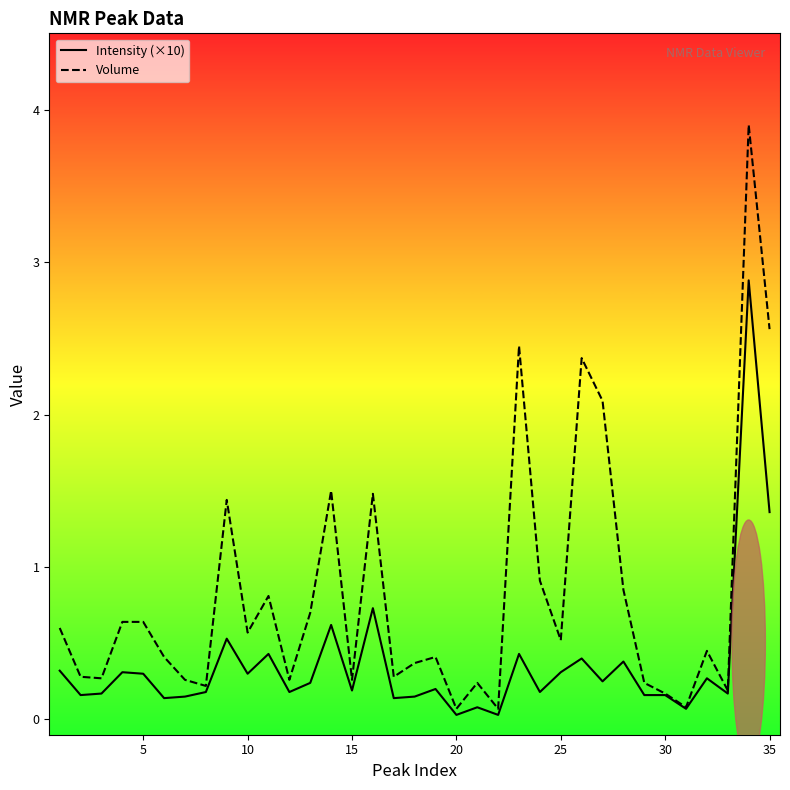

Is the value of Volume at 35 greater than the value of Intensity (×10) at 40?

No